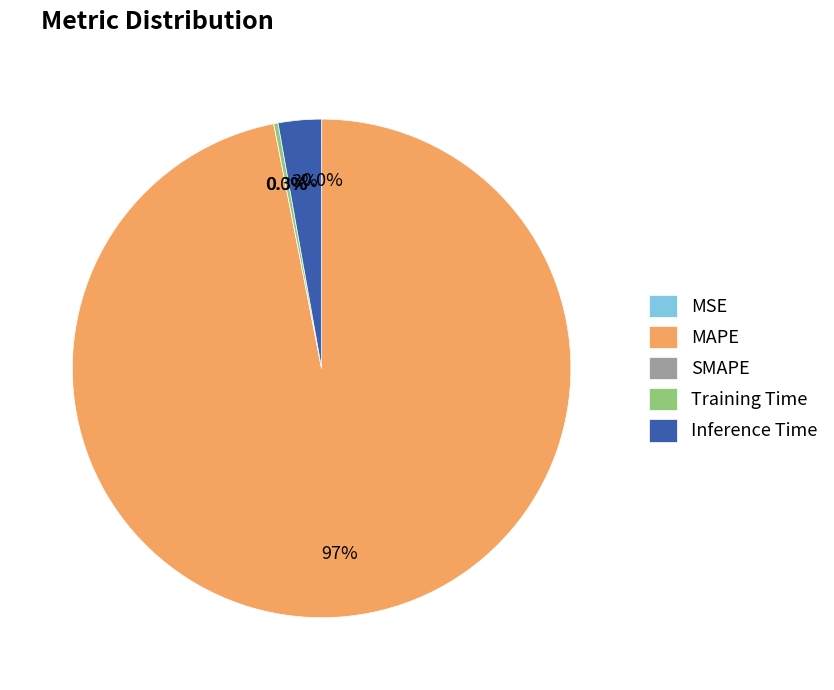

How many segments does this pie chart have?

5